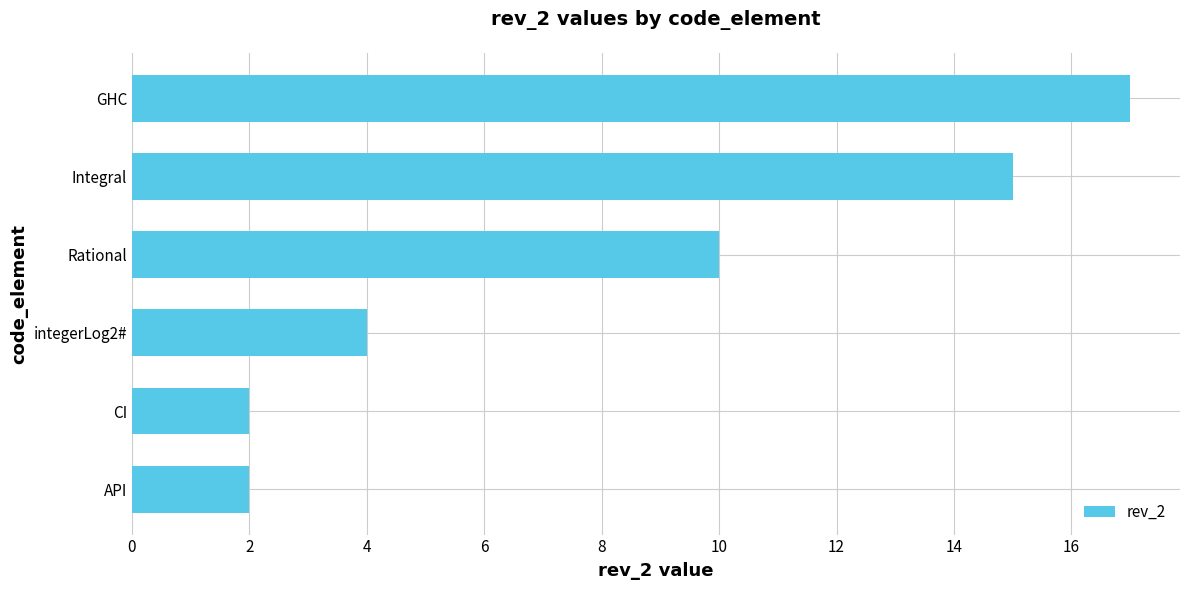

What is the minimum value shown in the chart?

2